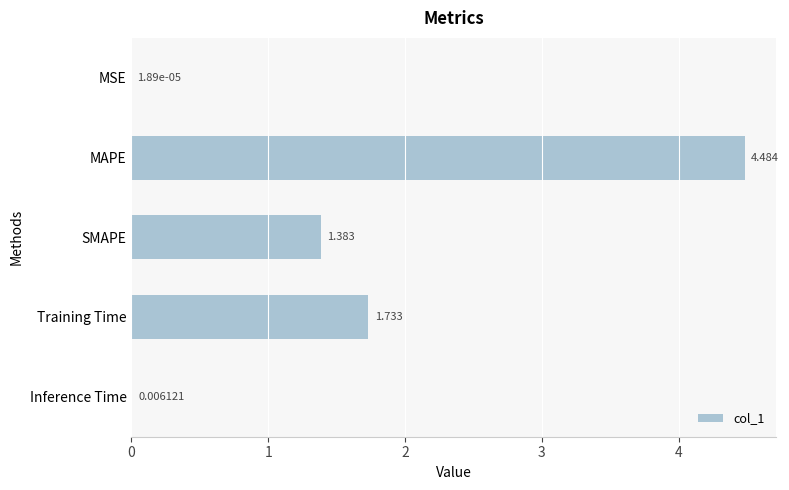

Which has a higher value, SMAPE or MSE?

SMAPE